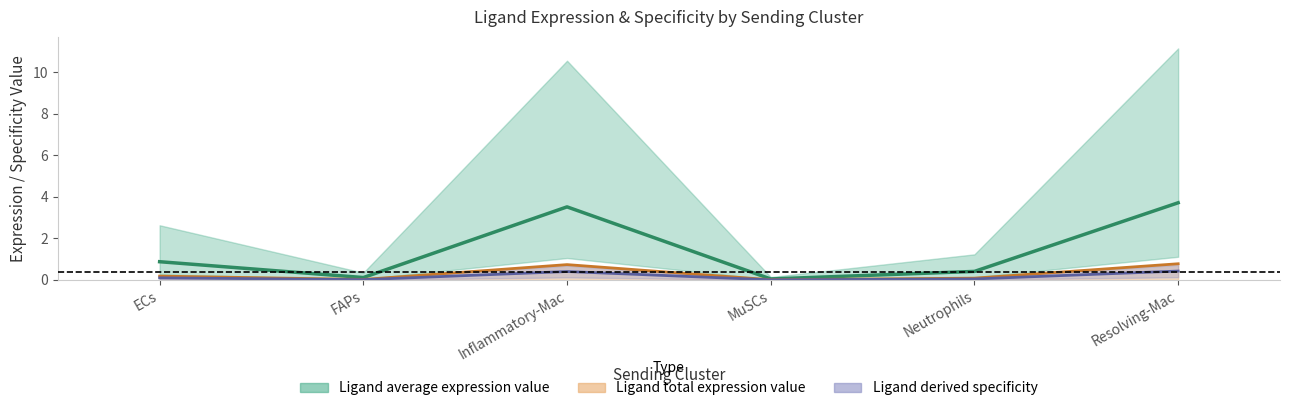

What is the total value across all series at FAPs?

0.2